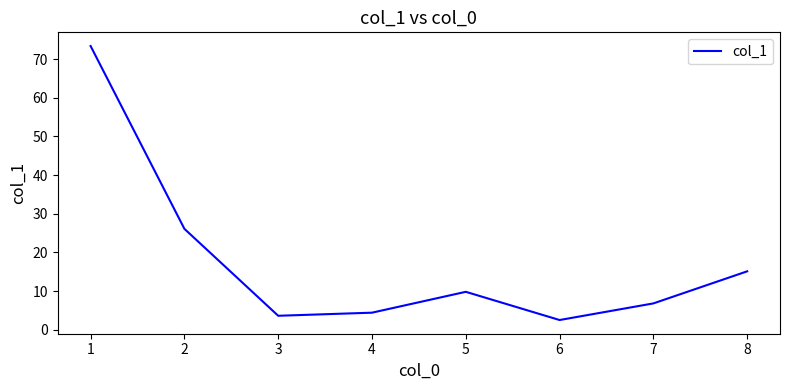

Rank the categories by value from lowest to highest.

6, 3, 4, 7, 5, 8, 2, 1